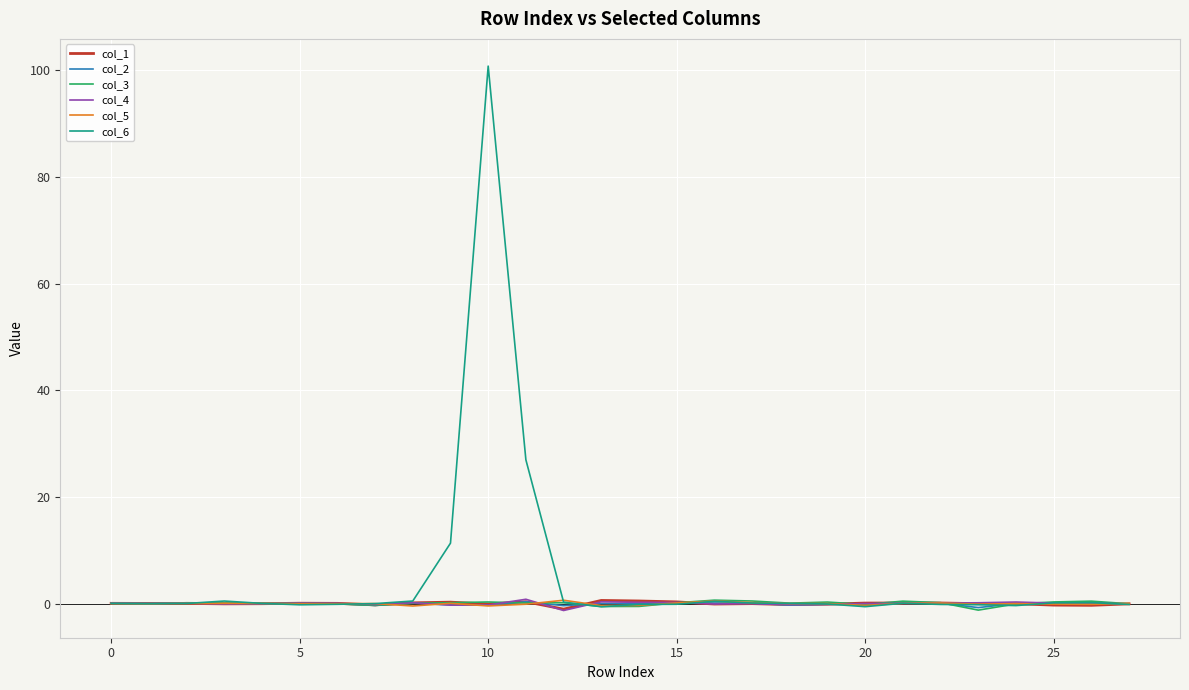

What is the difference between the second highest and minimum values in the col_2 series?

1.0